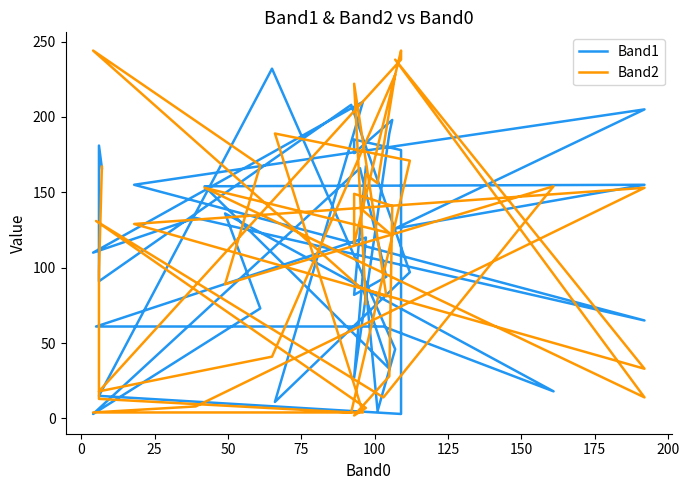

What is the difference between the Band2 values at 0 and 125?

133